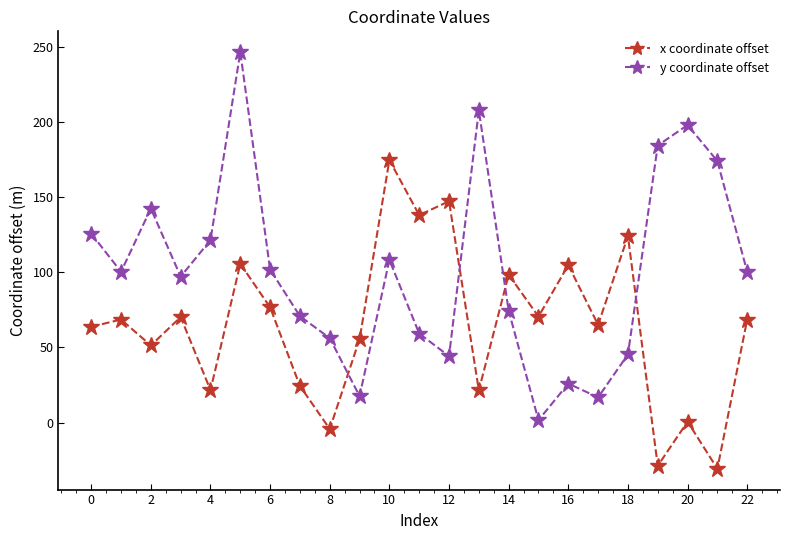

List the series in order of their overall mean, highest first.

y coordinate offset, x coordinate offset